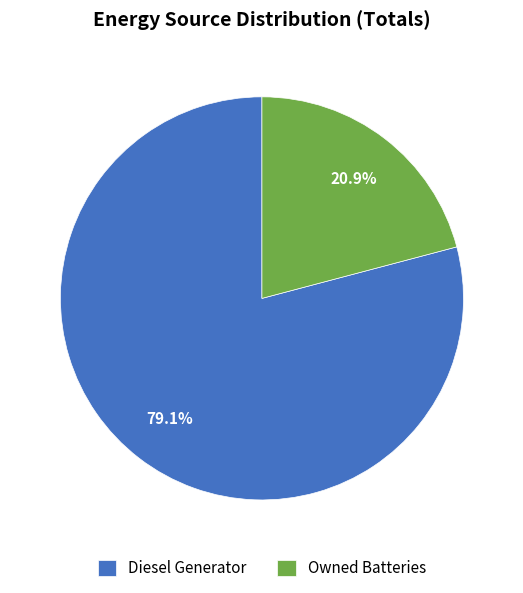

Is there any slice that represents more than half of the pie?

Yes